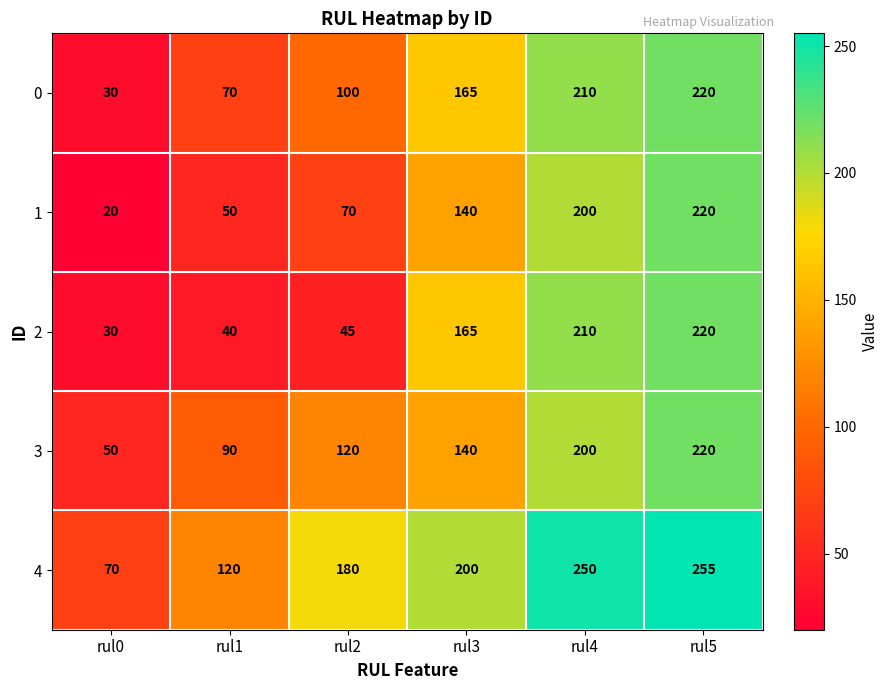

At which category is the sum across all series the highest?

rul5